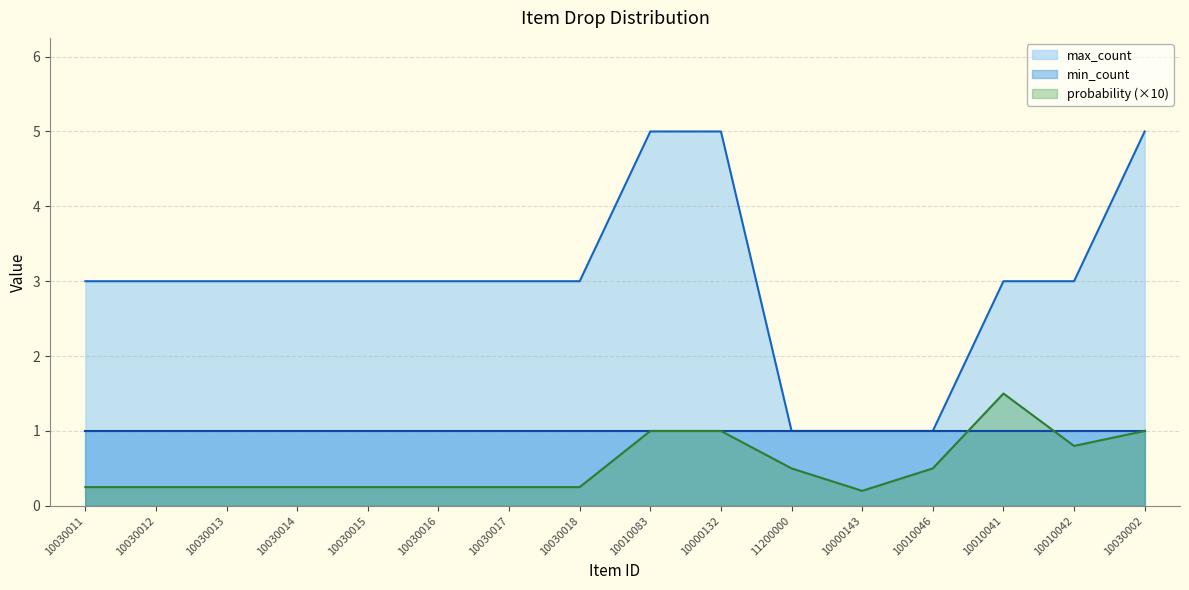

List the series in order of their peak value, highest first.

max_count, probability (×10), min_count